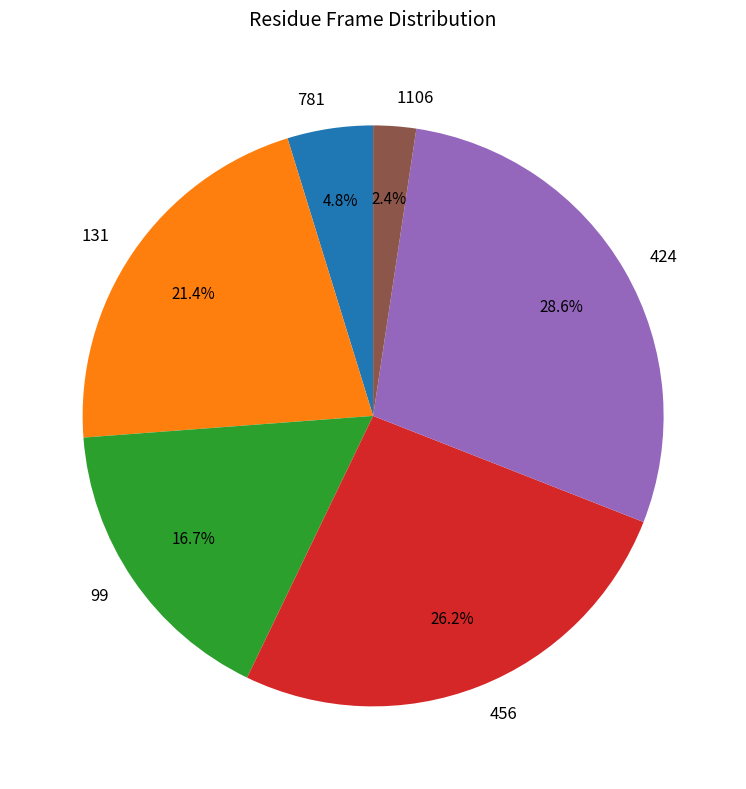

To the nearest percent, what is the difference between the largest and smallest slice percentages?

26%